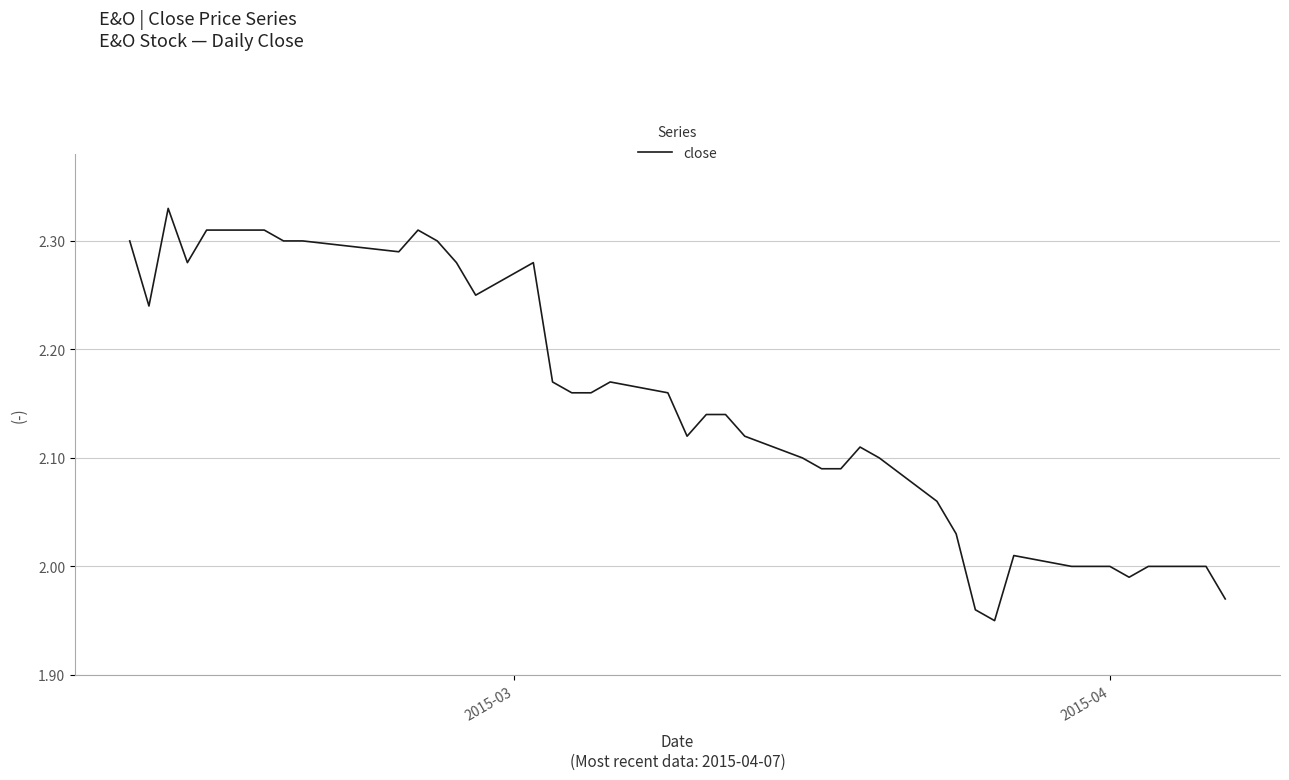

Reading right to left, transcribe all the data shown in this chart.

2.0	2.0	2.0	2.0	2.0	2.0	2.0	2.0	1.9	2.0	2.0	2.1	2.1	2.1	2.1	2.1	2.1	2.1	2.1	2.1	2.1	2.2	2.2	2.2	2.2	2.2	2.3	2.2	2.3	2.3	2.3	2.3	2.3	2.3	2.3	2.3	2.3	2.3	2.2	2.3